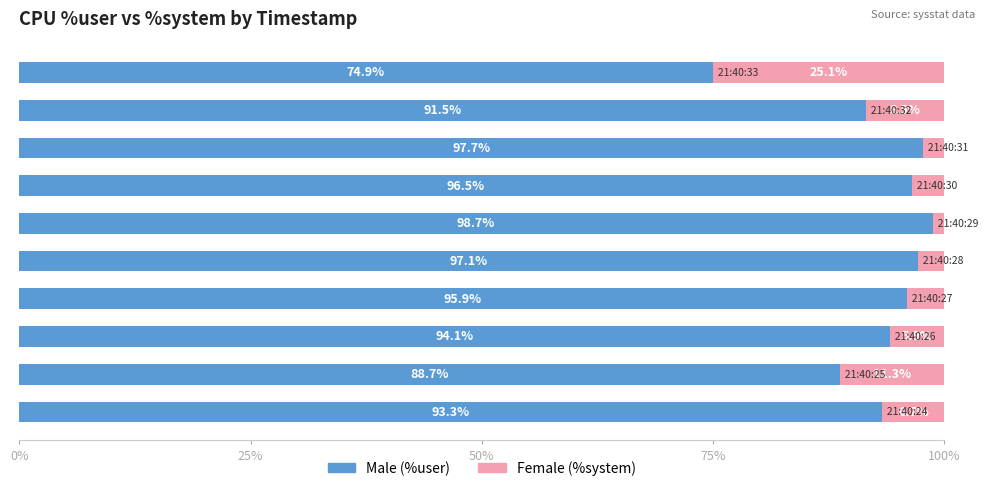

What is the value of the Male bar at the 4th from the left?

95.9